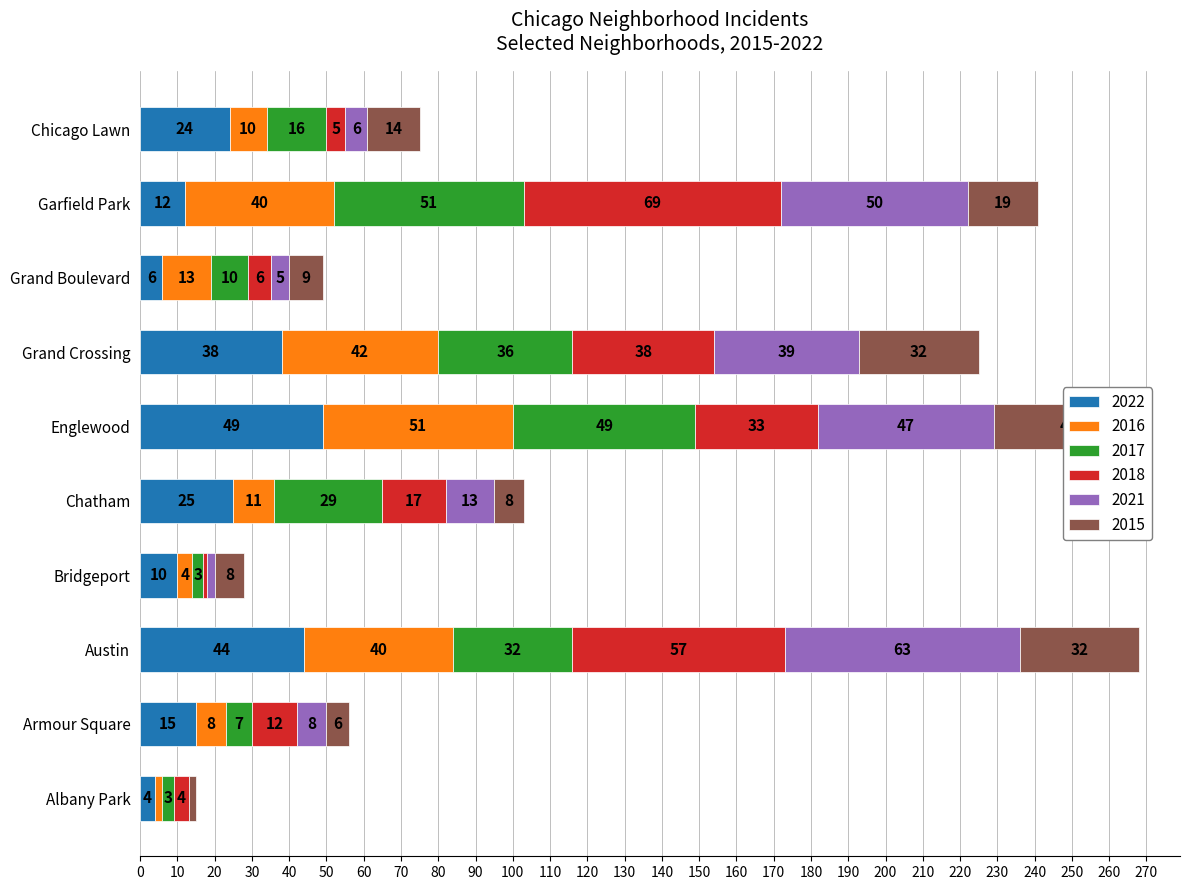

Between Albany Park and Austin, which is larger?

Austin